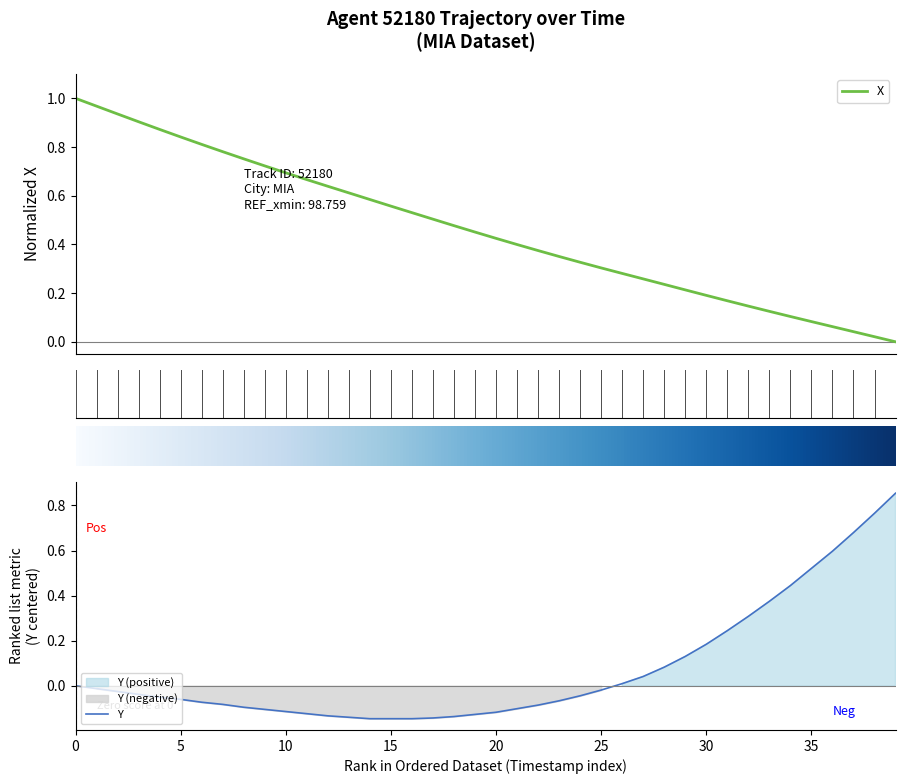

Is the value of X at 21 greater than the value of Y at 0.2?

Yes